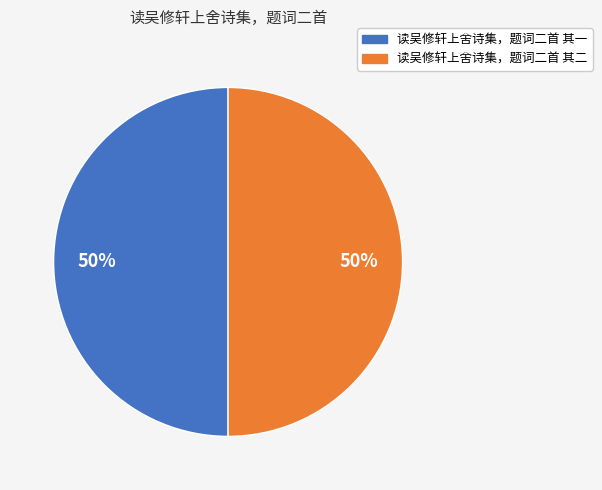

True or false: 读吴修轩上舍诗集，题词二首 其二 accounts for 50% of the total.

True